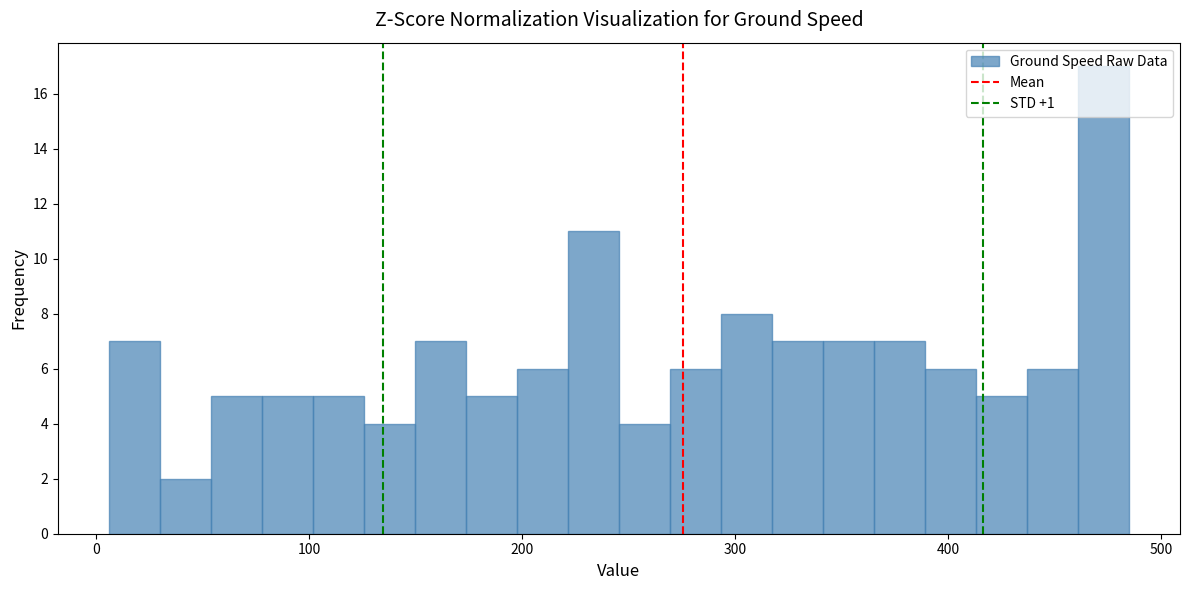

Read against the x-axis, roughly where is the centre of the tallest bar?

470